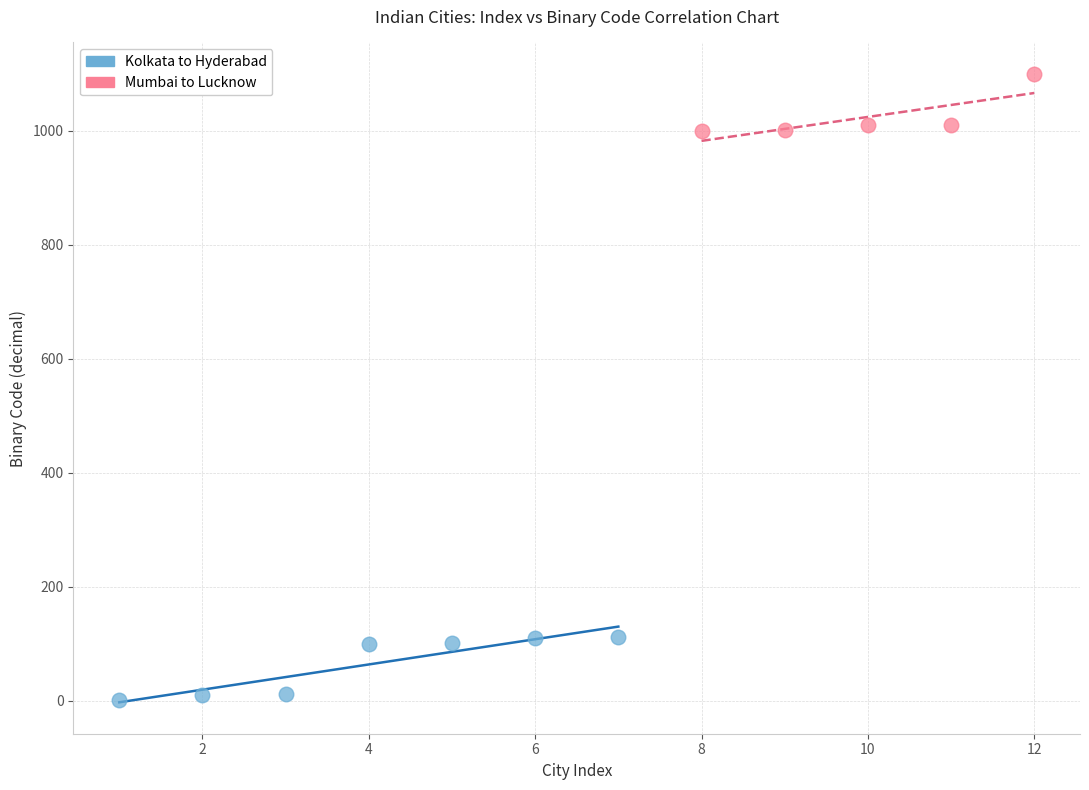

What are all the series names shown in the legend?

Kolkata to Hyderabad, Mumbai to Lucknow